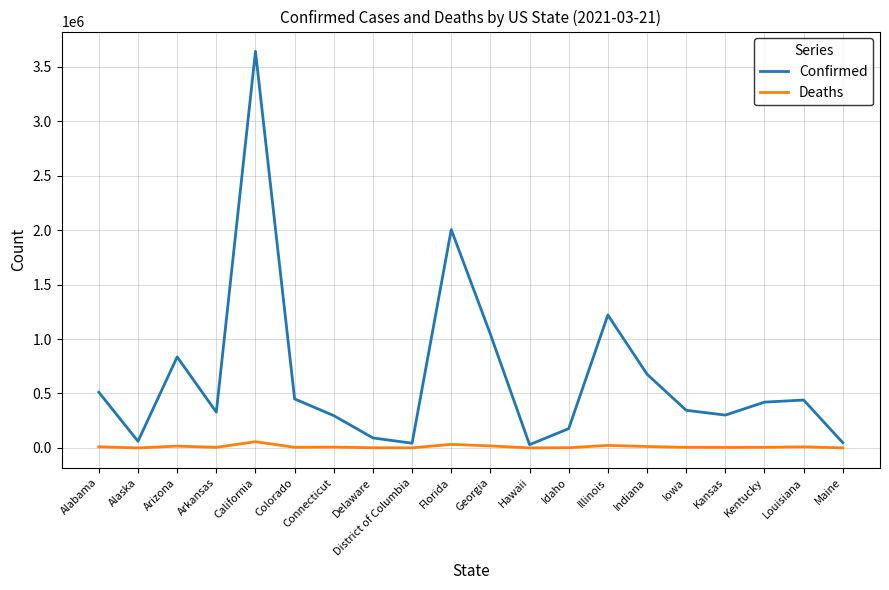

Rank the series by their maximum value, from lowest to highest.

Deaths, Confirmed